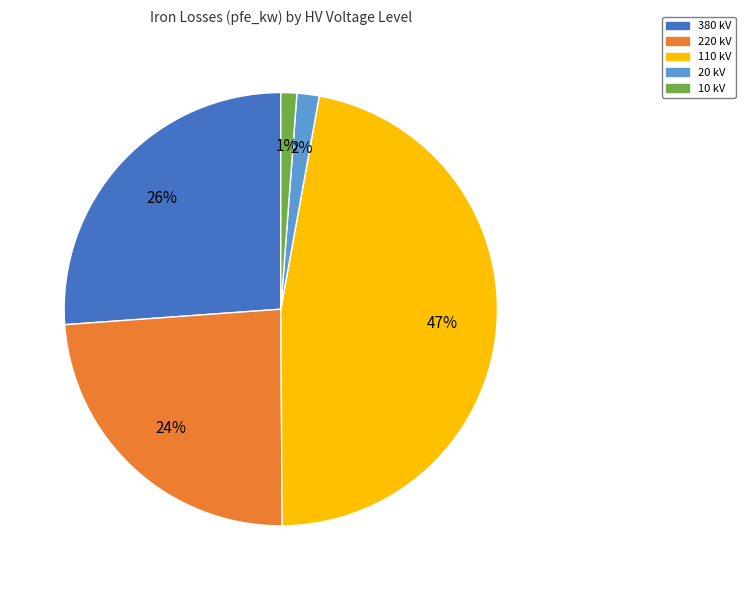

To the nearest percent, what is the difference between the largest and smallest slice percentages?

46%